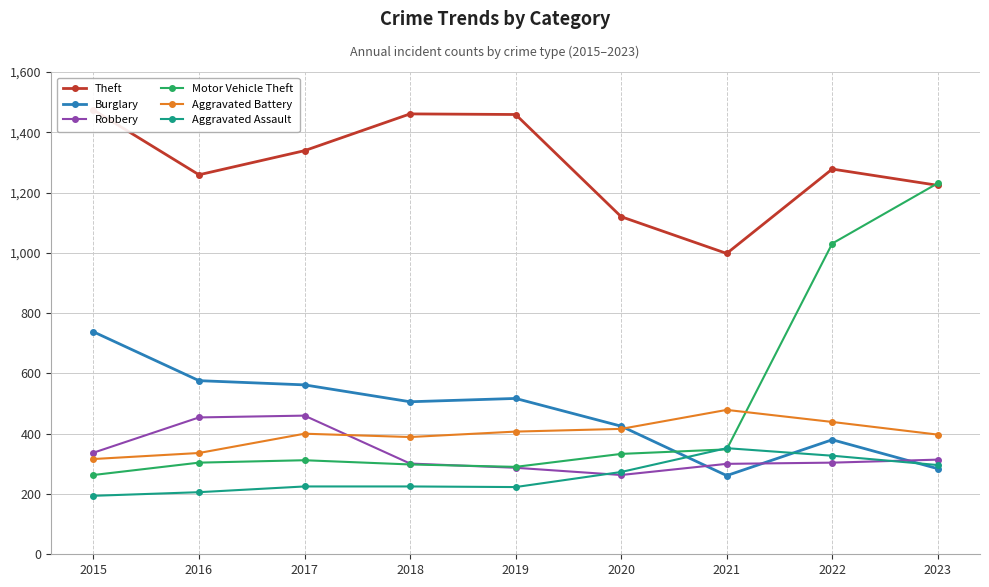

How many intersections are there between Aggravated Battery and Burglary?

1